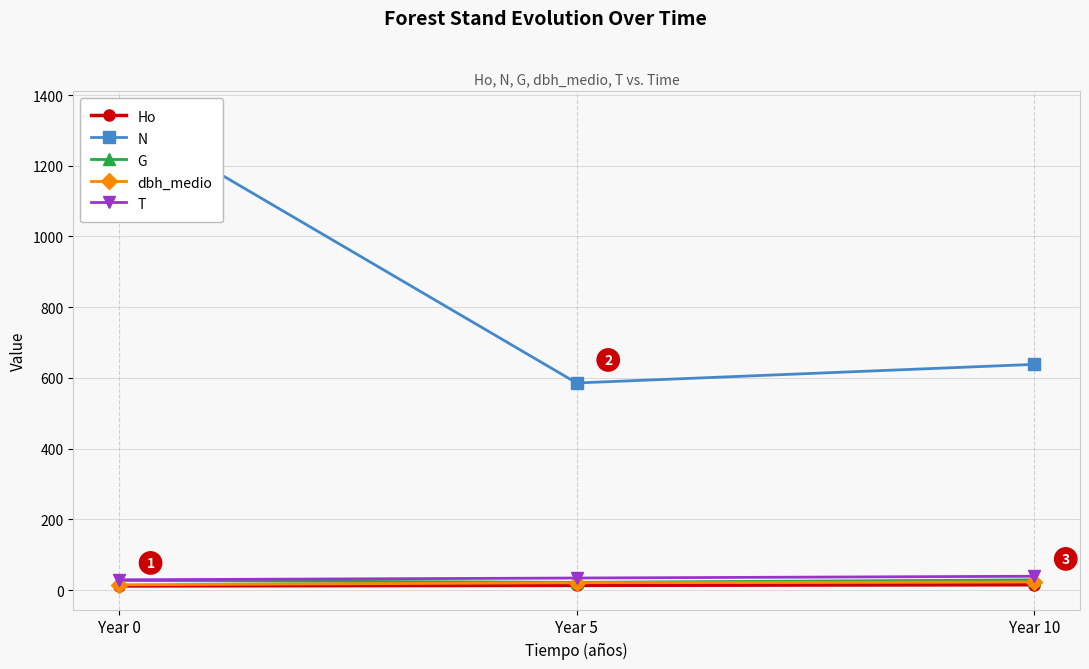

At which category does the chart reach its peak across all series?

Year 0